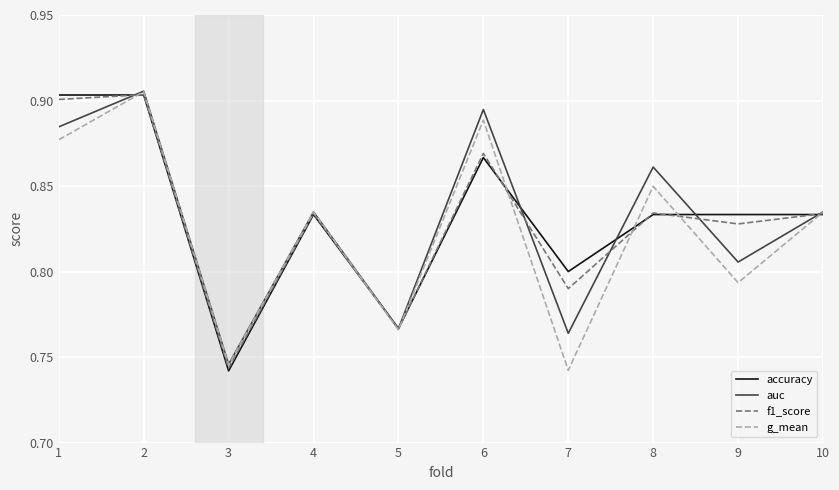

Rank the series at 6 from highest to lowest value.

auc, g_mean, f1_score, accuracy